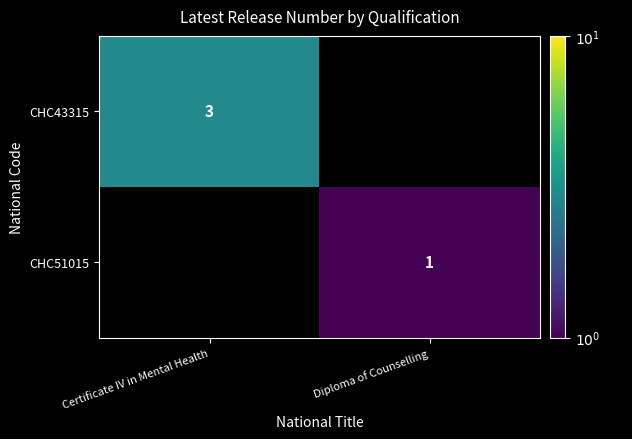

Is it true that CHC43315 equals 3 at Certificate IV in Mental Health?

True